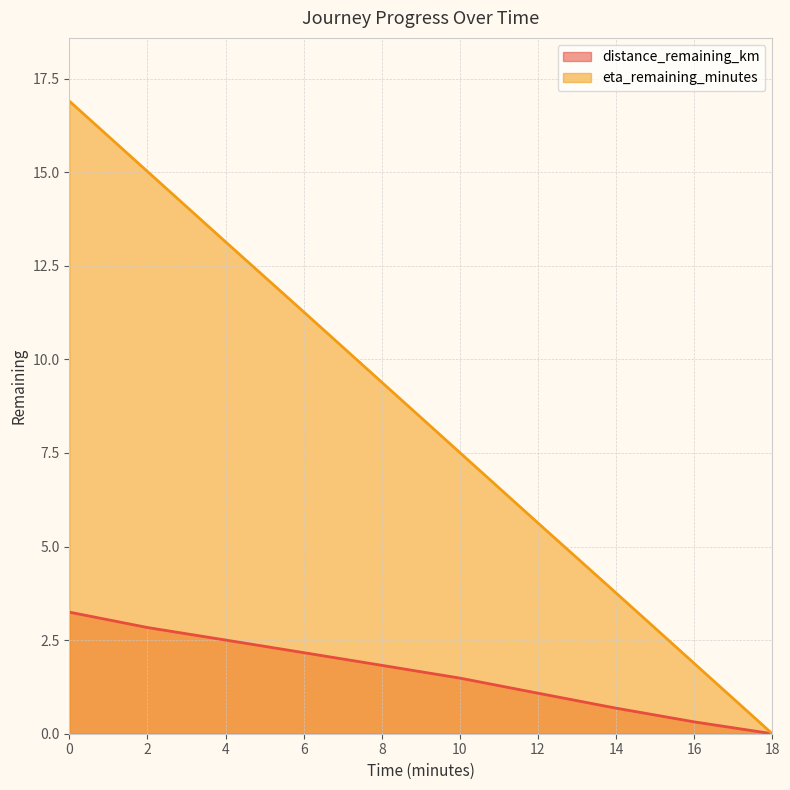

How many values in eta_remaining_minutes are above zero?

9